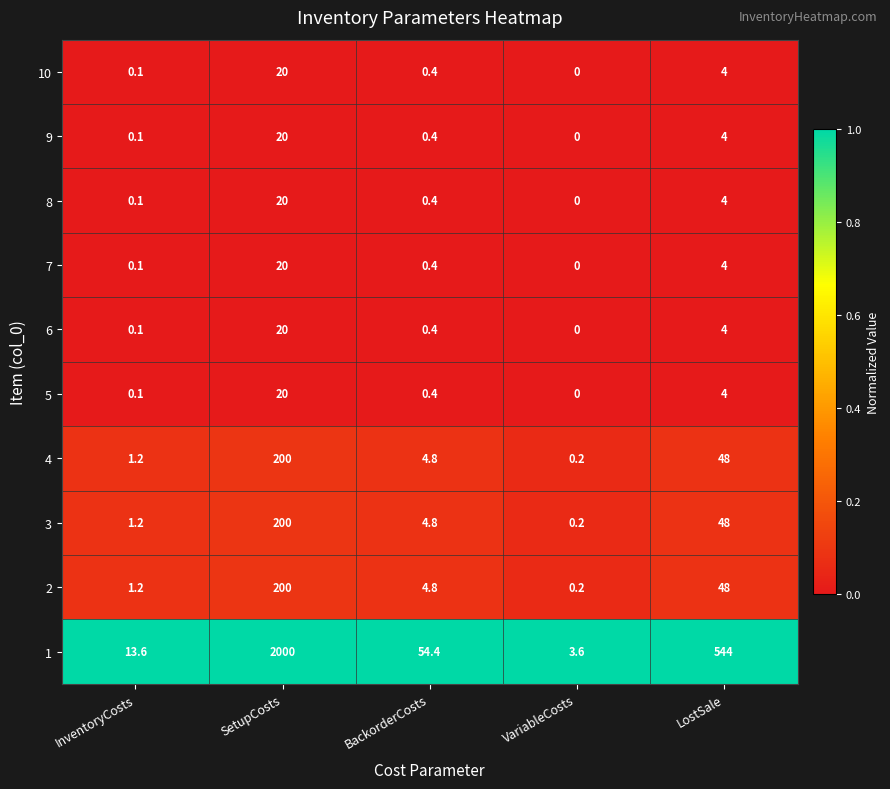

What is the spread (max minus min) of values at SetupCosts?

1980.0